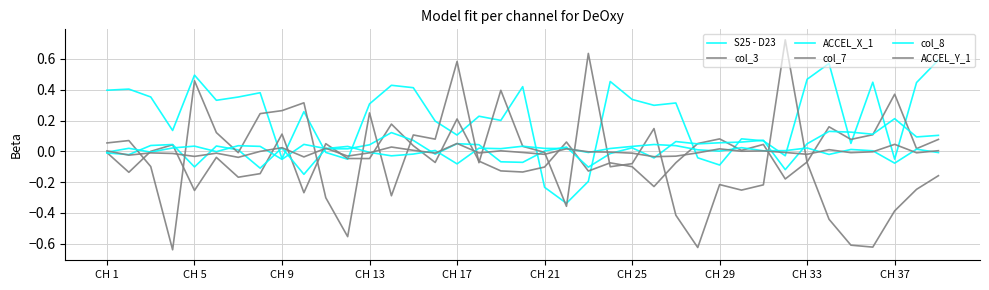

Which series has the largest range (max minus min)?

col_7